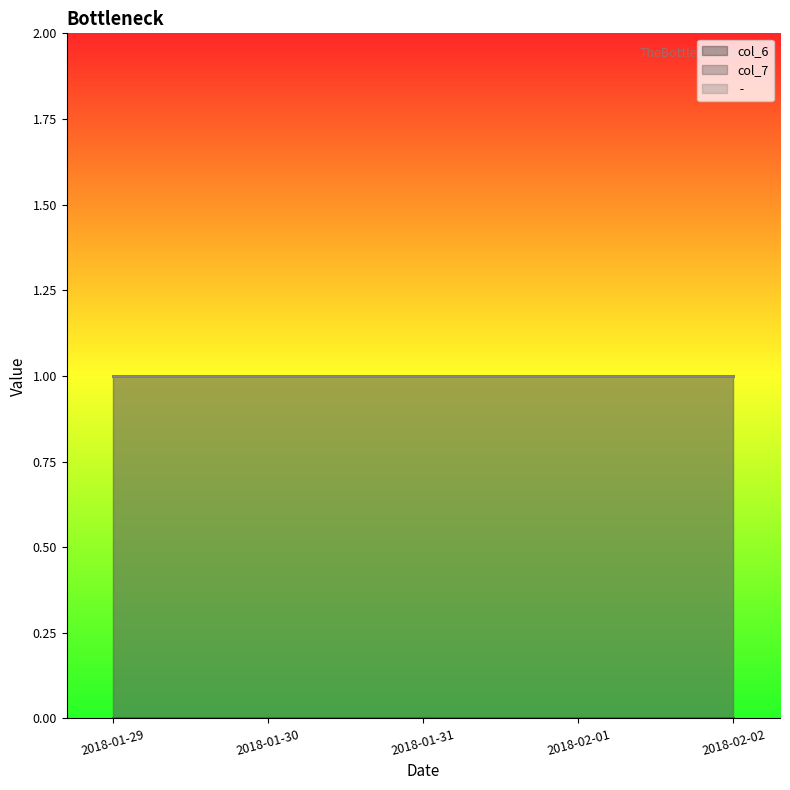

Reading left to right, transcribe all the data shown in this chart.

col_6: 1	1	1	1	1
col_7: 0	0	0	0	0
 - : 1	1	1	1	1